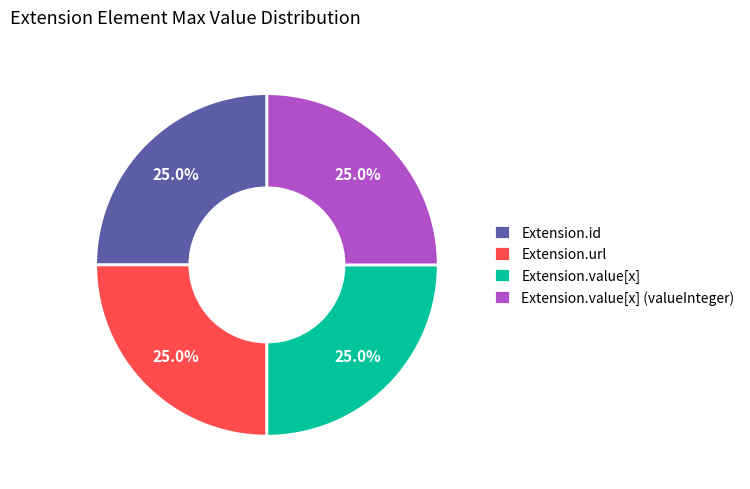

How much of the chart is everything except Extension.value[x] (valueInteger)?

75.0%